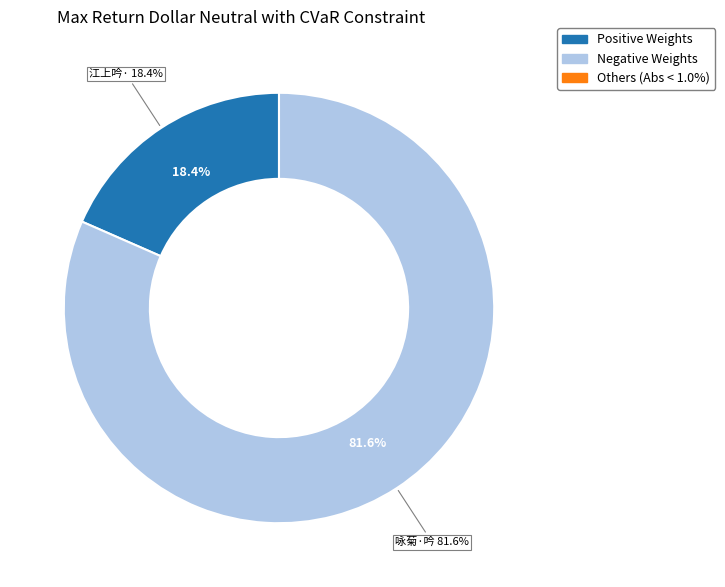

Count the number of slices in the pie.

2